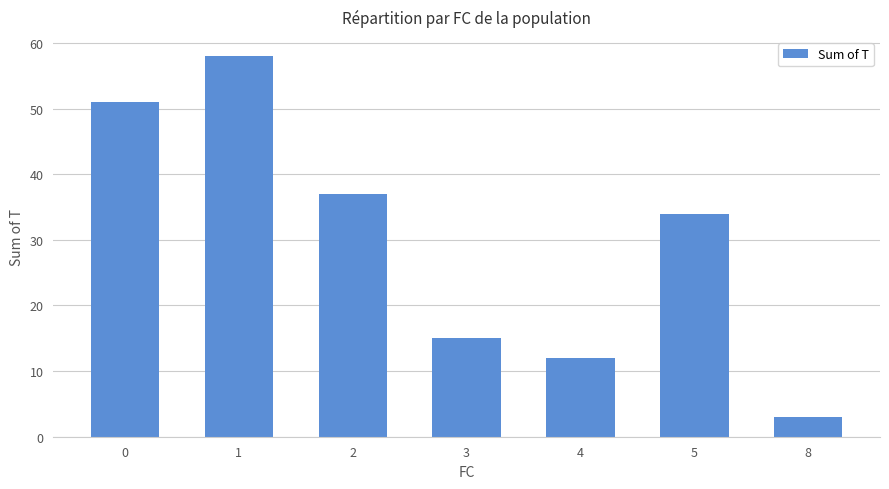

Reading left to right, transcribe all the data shown in this chart.

51	58	37	15	12	34	3